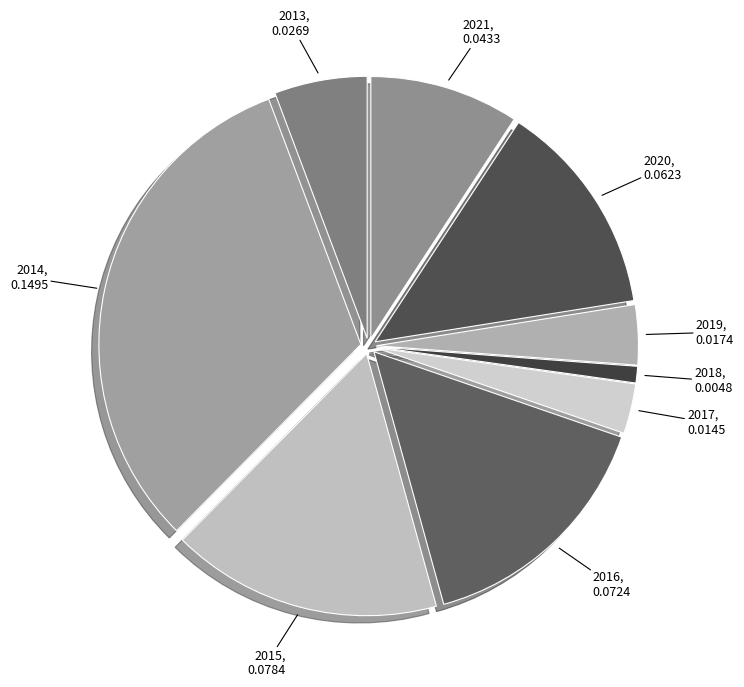

True or false: 2014 accounts for 32% of the total.

True